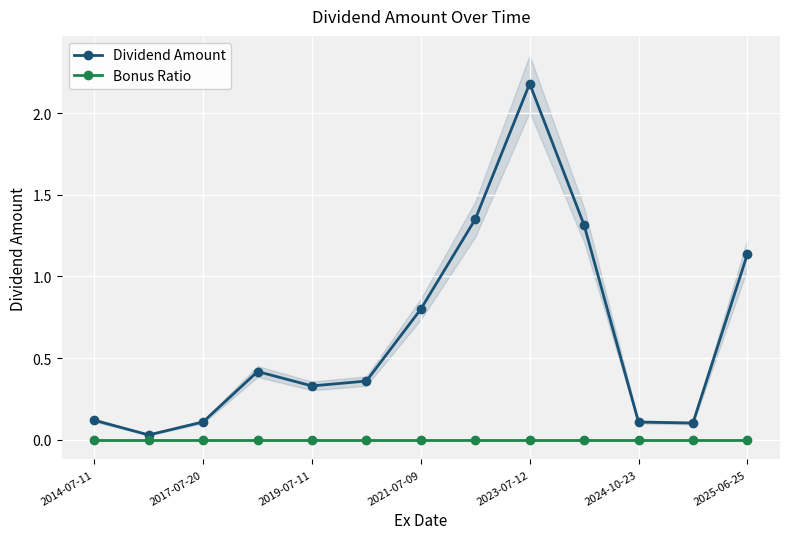

What is the maximum value for Dividend Amount?

2.2